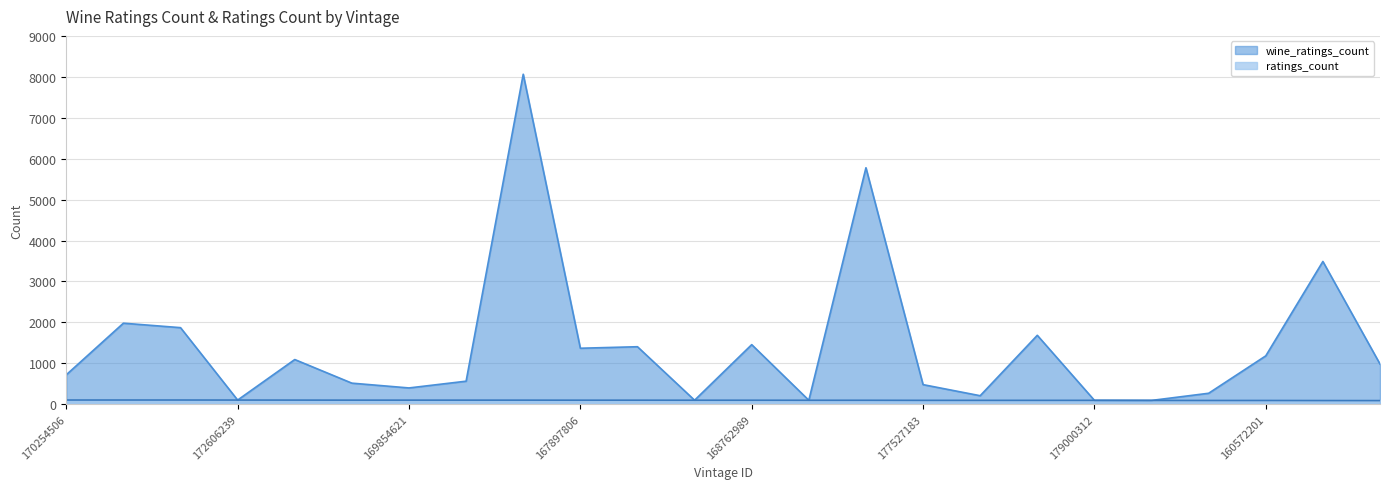

What is the greatest value displayed?

8063